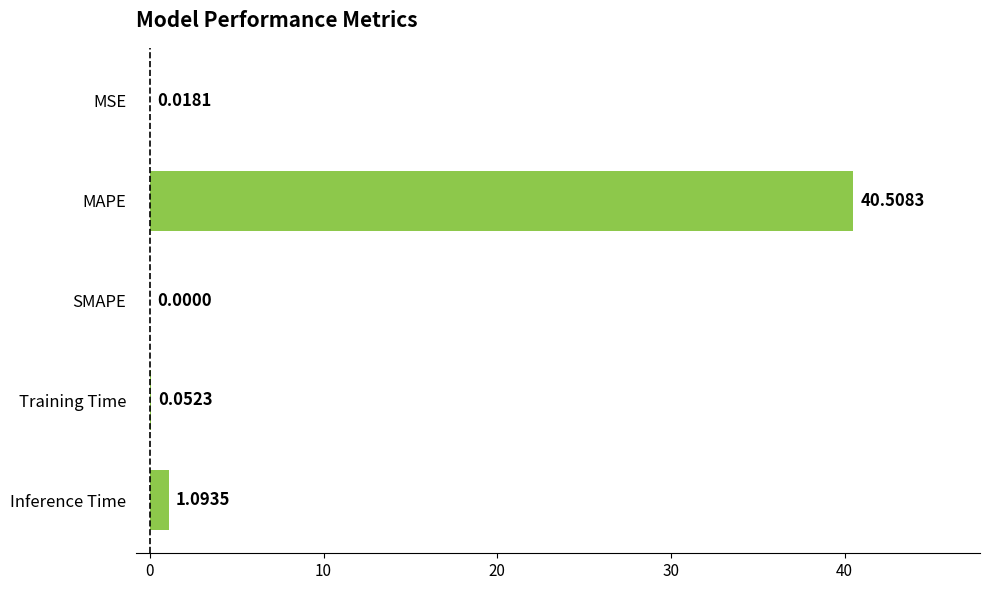

Between Inference Time and MSE, which is larger?

Inference Time